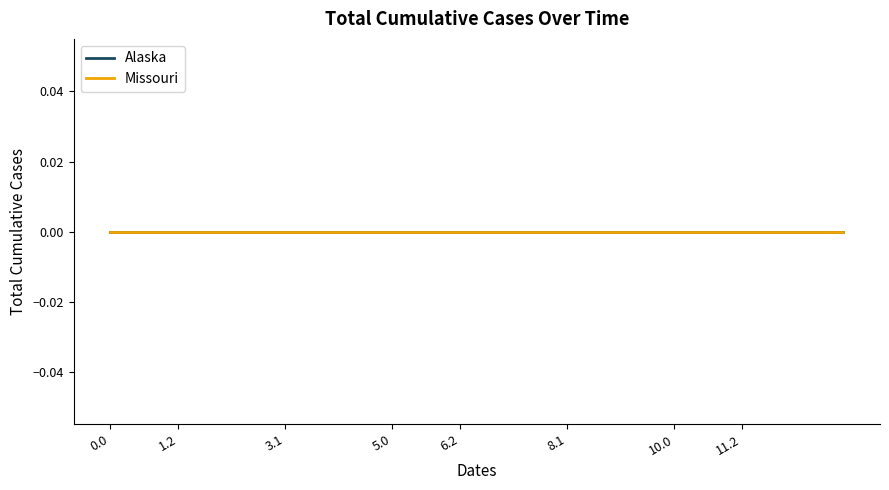

Rank the categories by Missouri value from highest to lowest.

0.0, 0.1, 0.2, 1.0, 1.1, 1.2, 2.0, 2.1, 2.2, 3.0, 3.1, 3.2, 4.0, 4.1, 4.2, 5.0, 5.1, 5.2, 6.0, 6.1, 6.2, 7.0, 7.1, 7.2, 8.0, 8.1, 8.2, 9.0, 9.1, 9.2, 10.0, 10.1, 10.2, 11.0, 11.1, 11.2, 12.0, 12.1, 12.2, 13.0